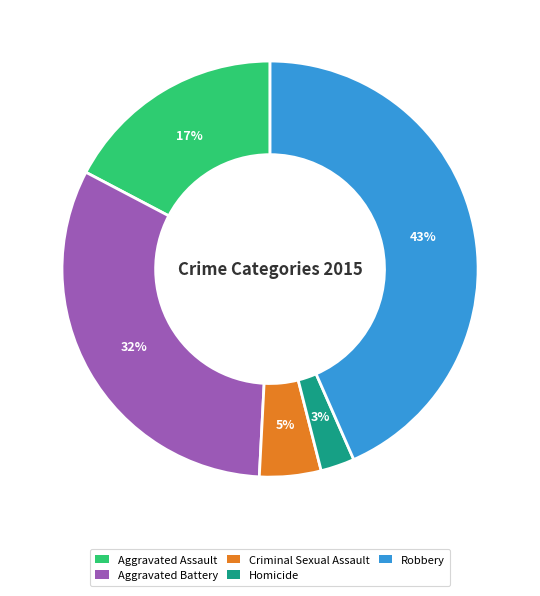

Combined, do Criminal Sexual Assault and Aggravated Assault account for over 50%?

No